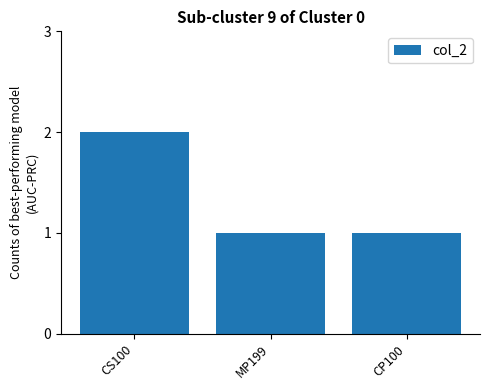

How many categories are shown in the chart?

3